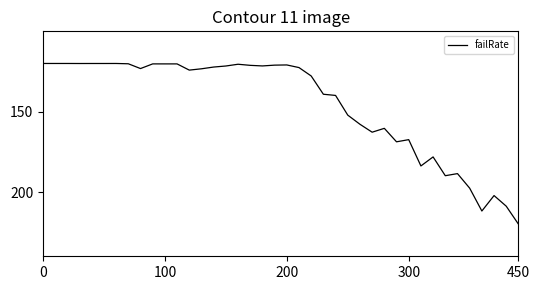

Does the chart have visible grid lines?

No